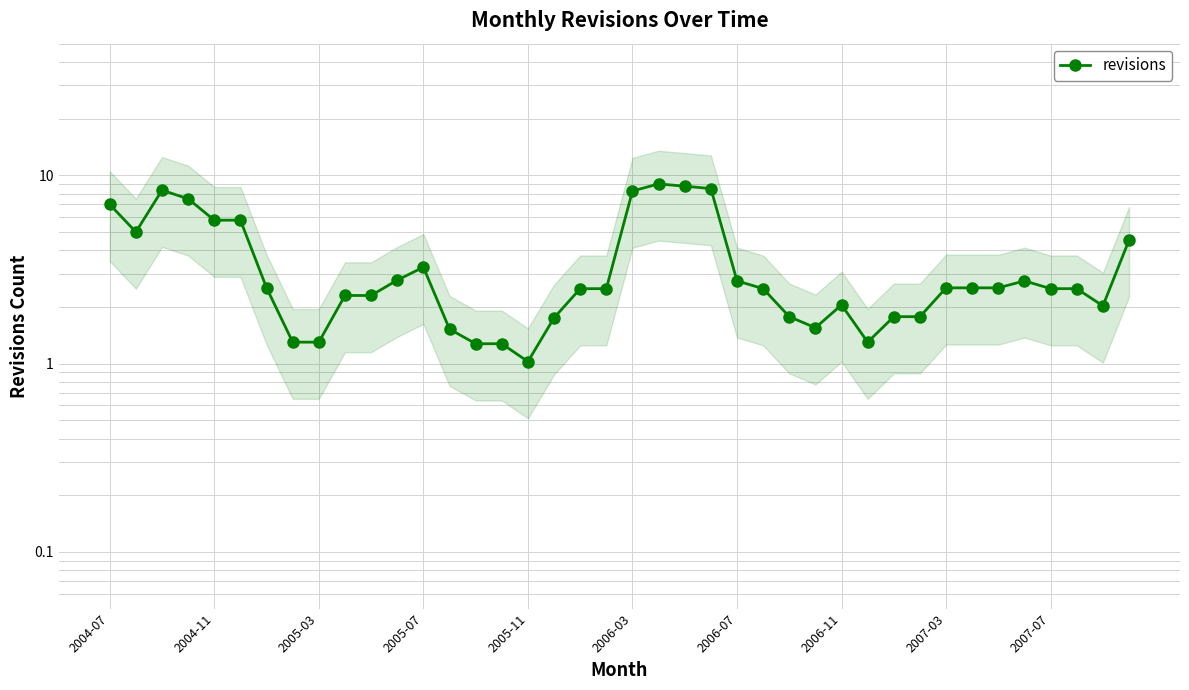

What is the difference between the maximum and minimum values?

8.0